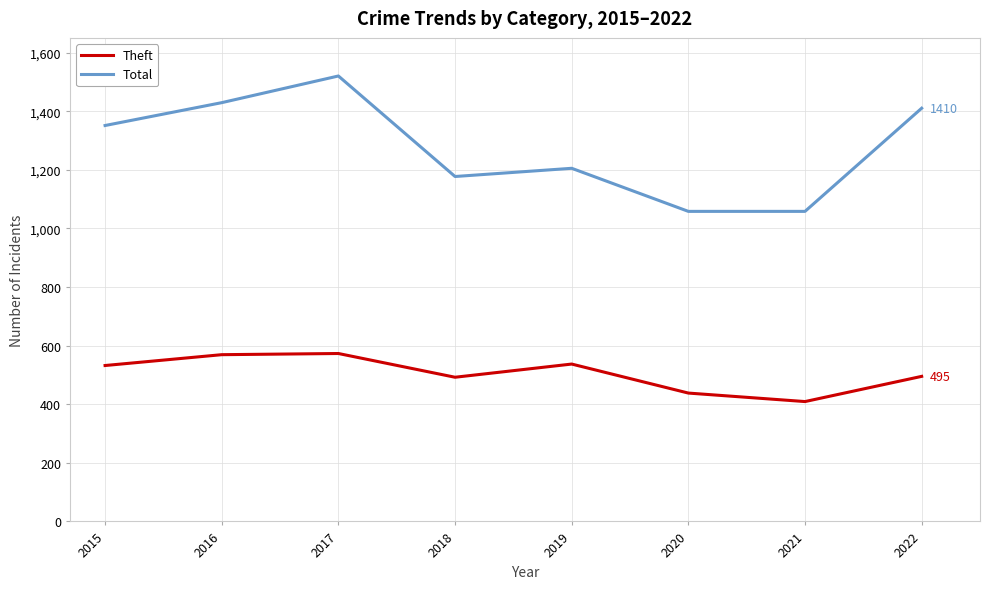

True or false: Theft and Total cross at least once.

False